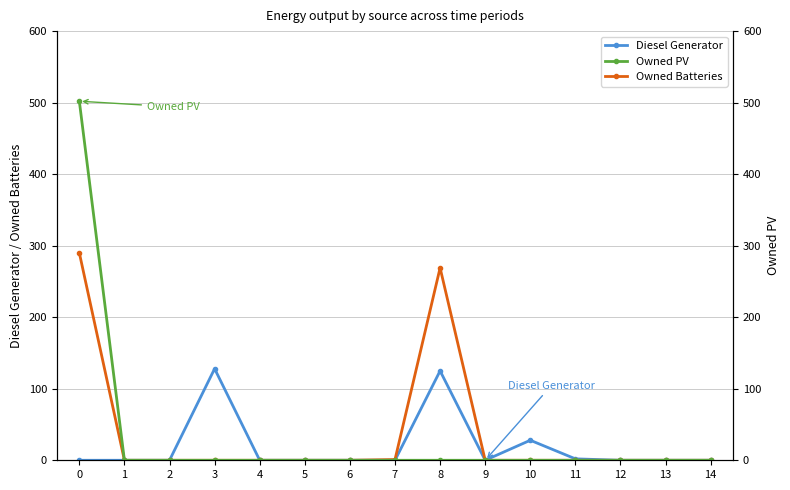

Is it true that Owned Batteries equals 115 at 0?

False